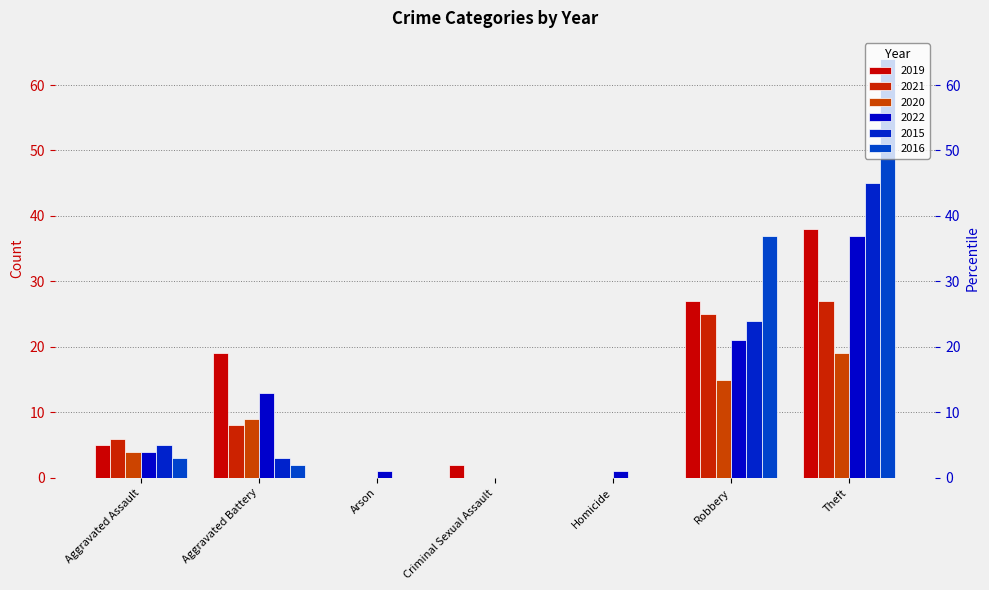

How many bars are there in total?

42